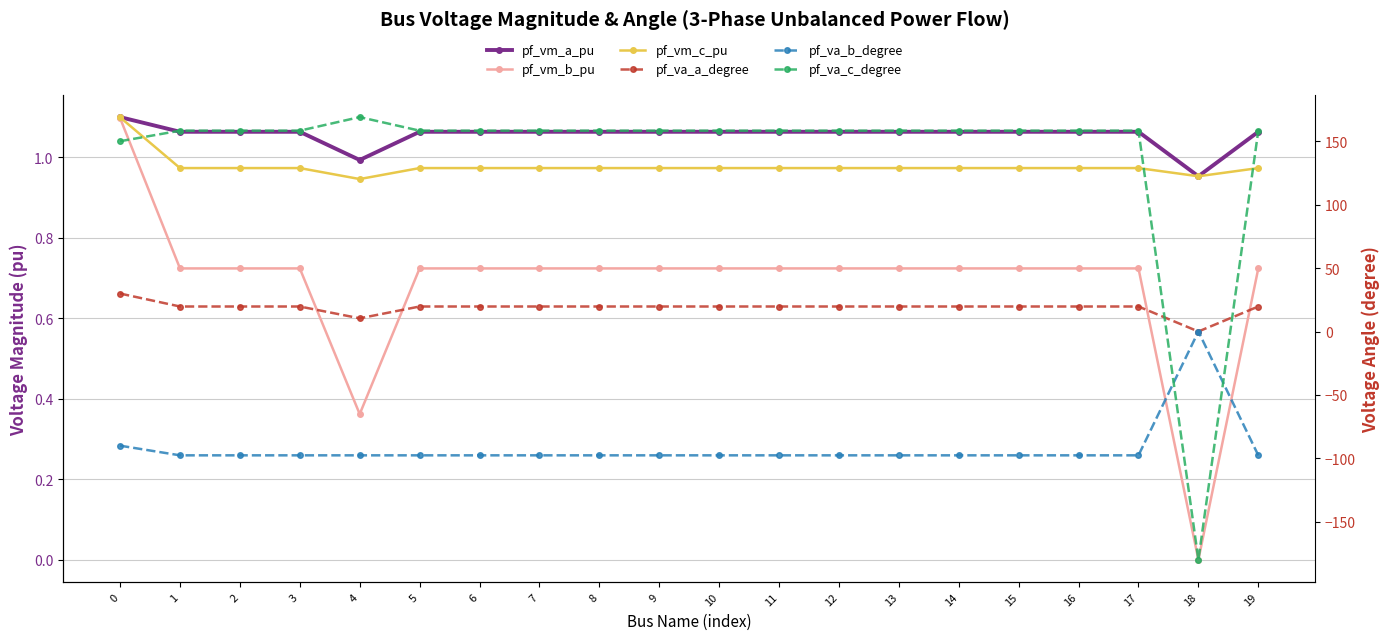

True or false: pf_vm_a_pu and pf_va_b_degree cross at least once.

False